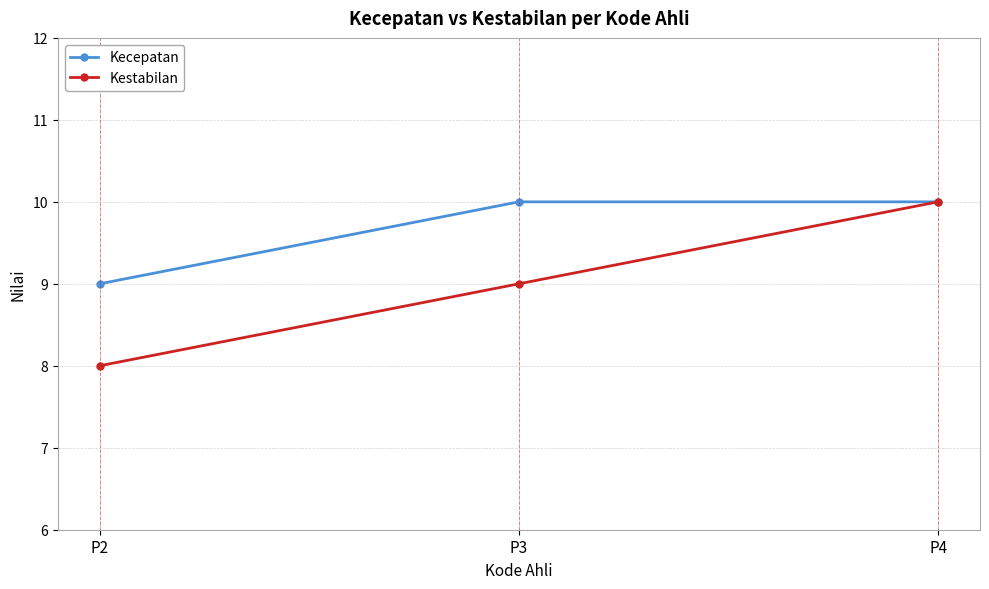

At which label does Kecepatan reach its minimum?

P2